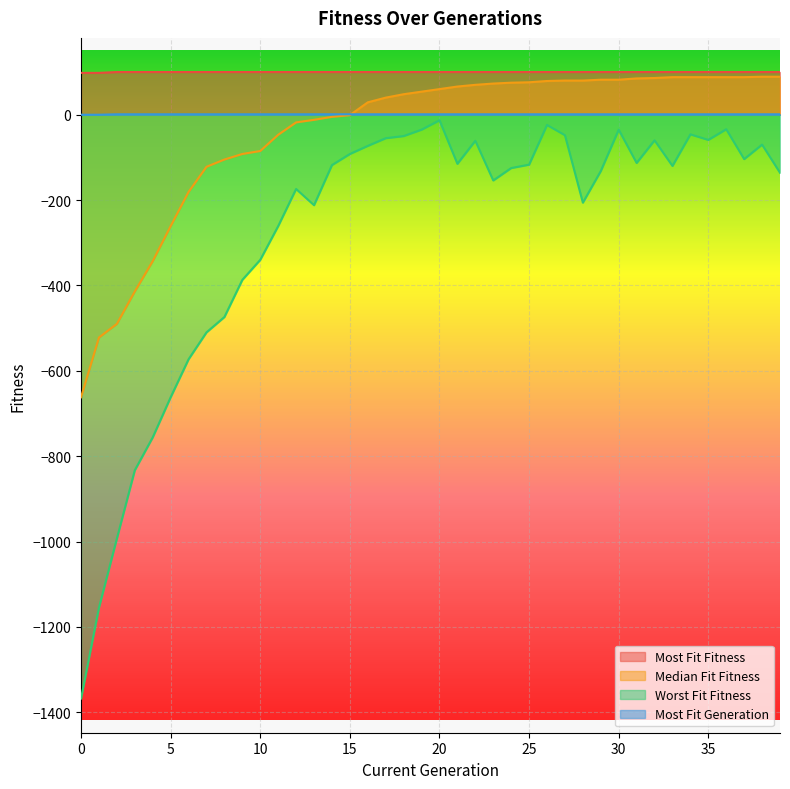

At which category is the sum across all series the highest?

26